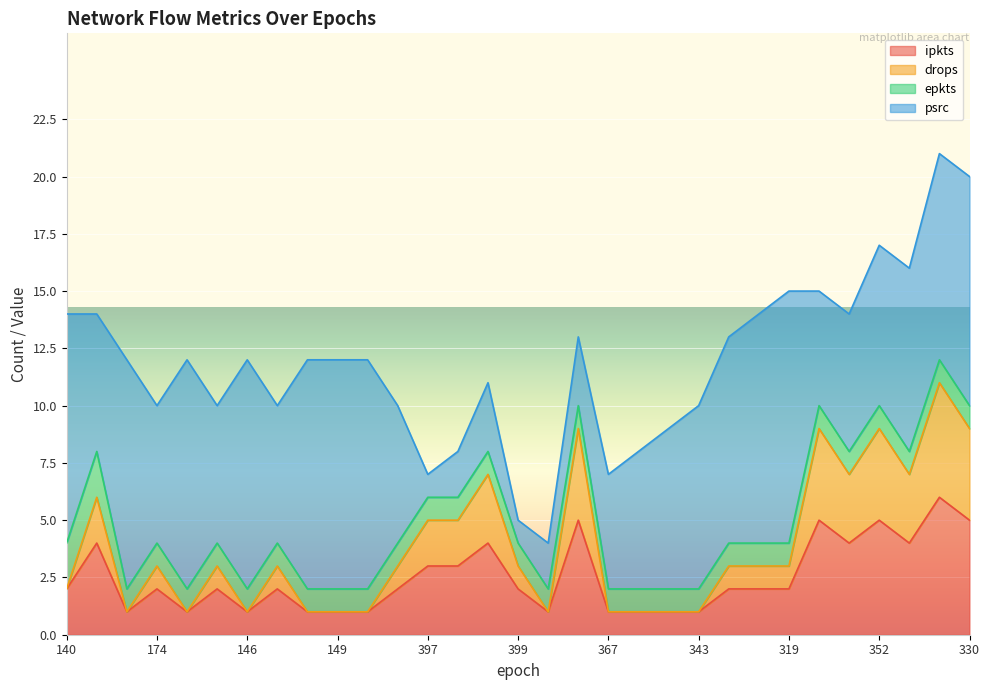

What is the highest value of the ipkts series?

6